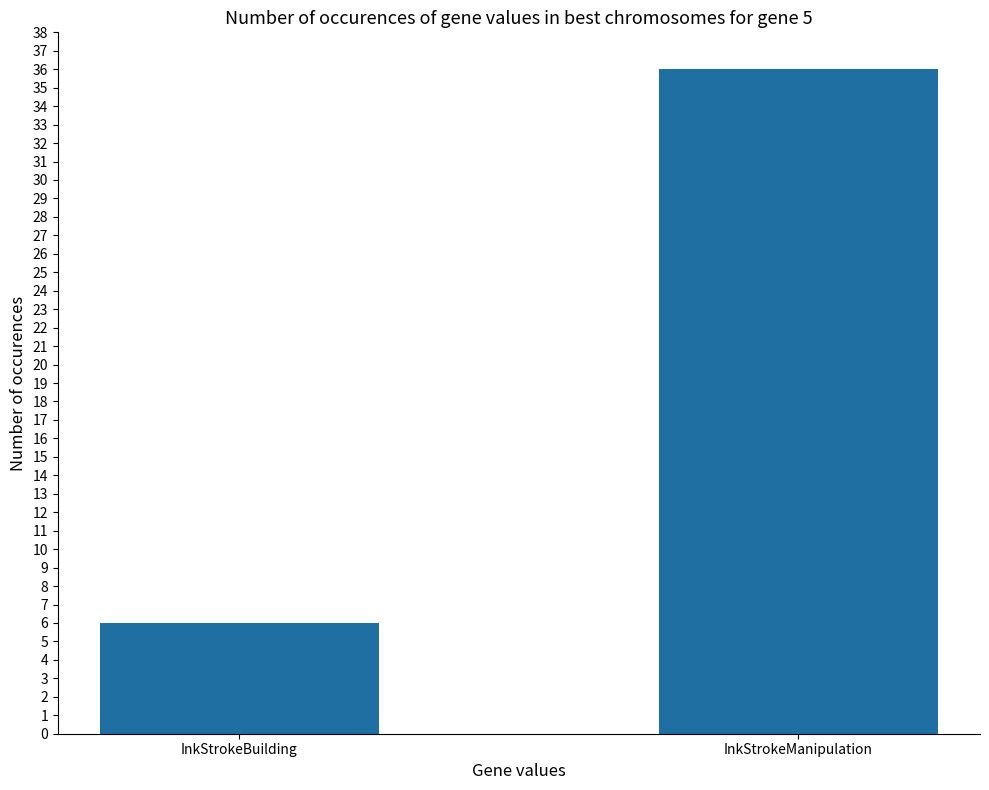

Where is the data nearest to the value 21?

InkStrokeBuilding